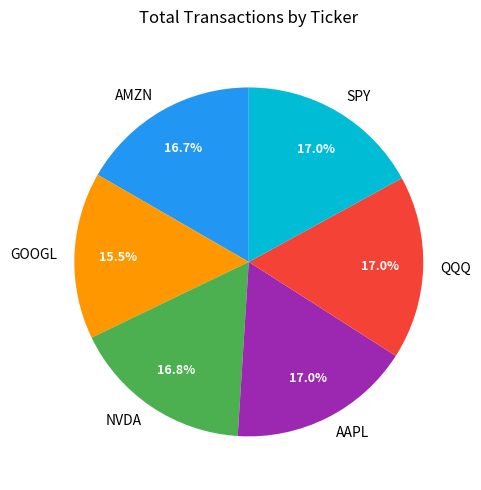

To the nearest percent, what is the average slice percentage?

17%